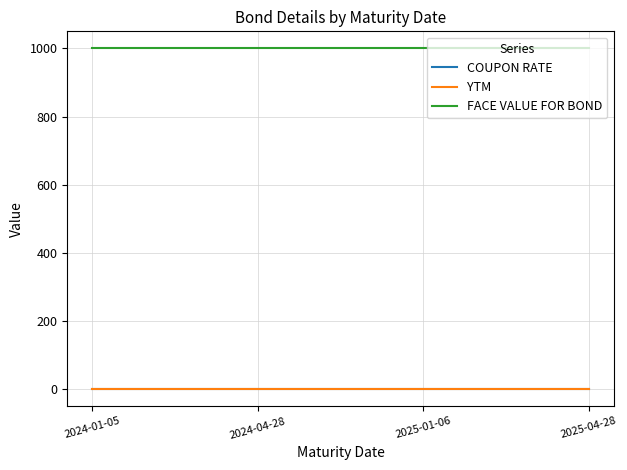

Is it true that FACE VALUE FOR BOND equals 1000 at 2024-01-05?

True